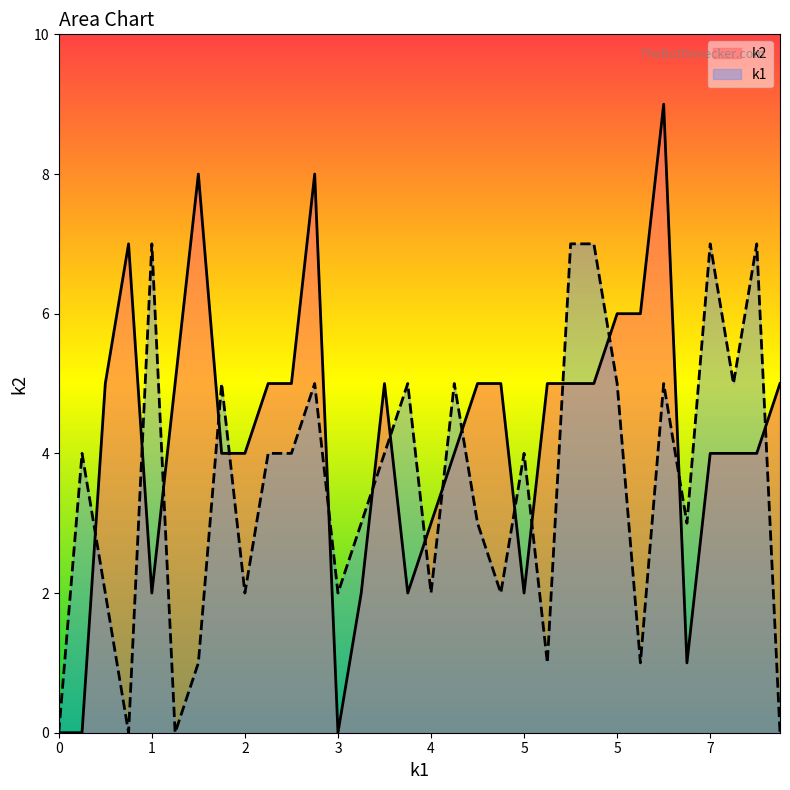

What are all the series names shown in the legend?

k2, k1